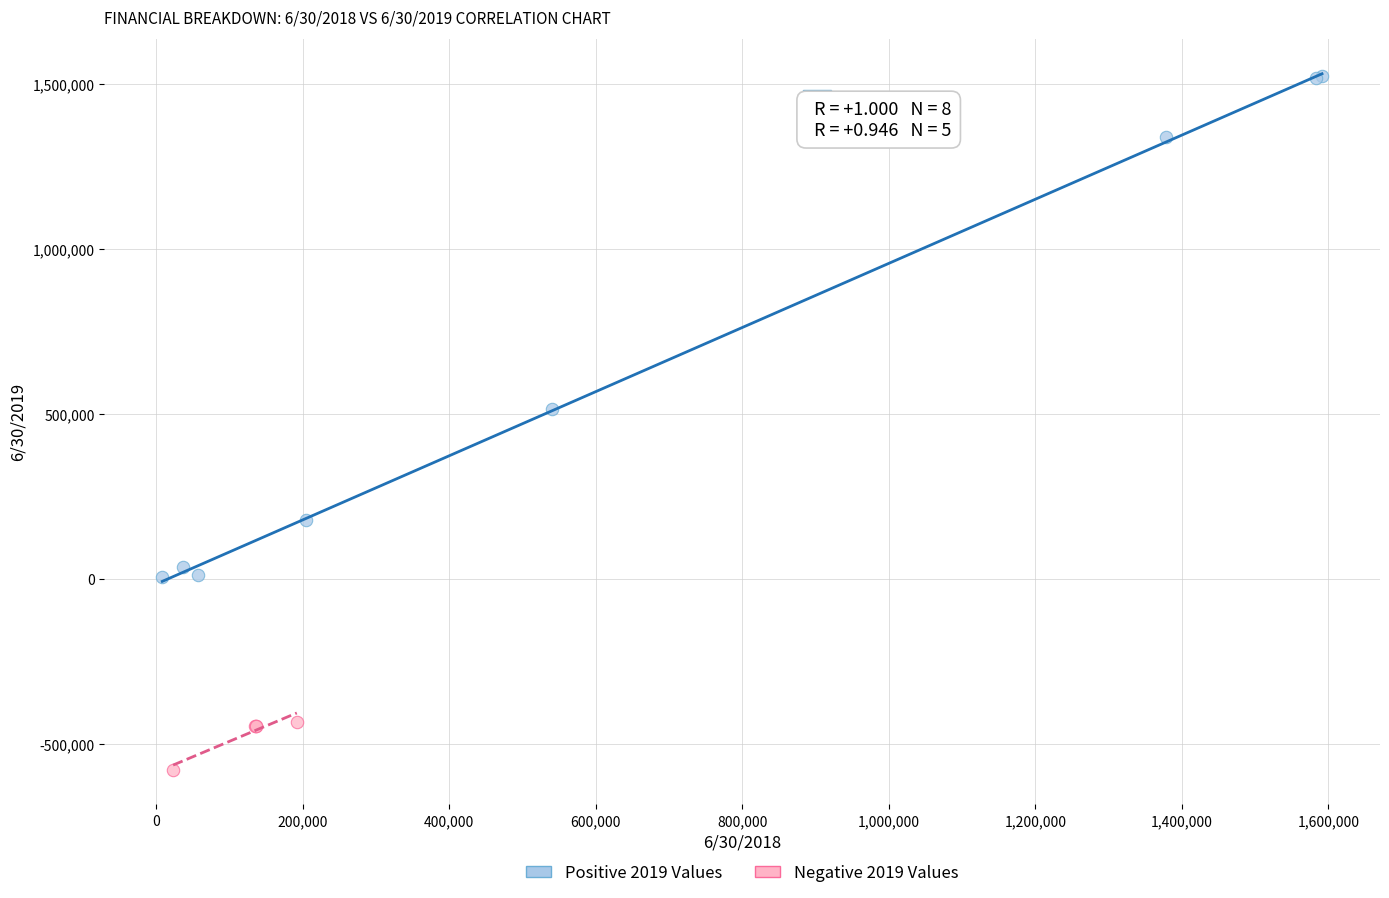

Which series reaches the minimum Y coordinate?

Negative 2019 Values